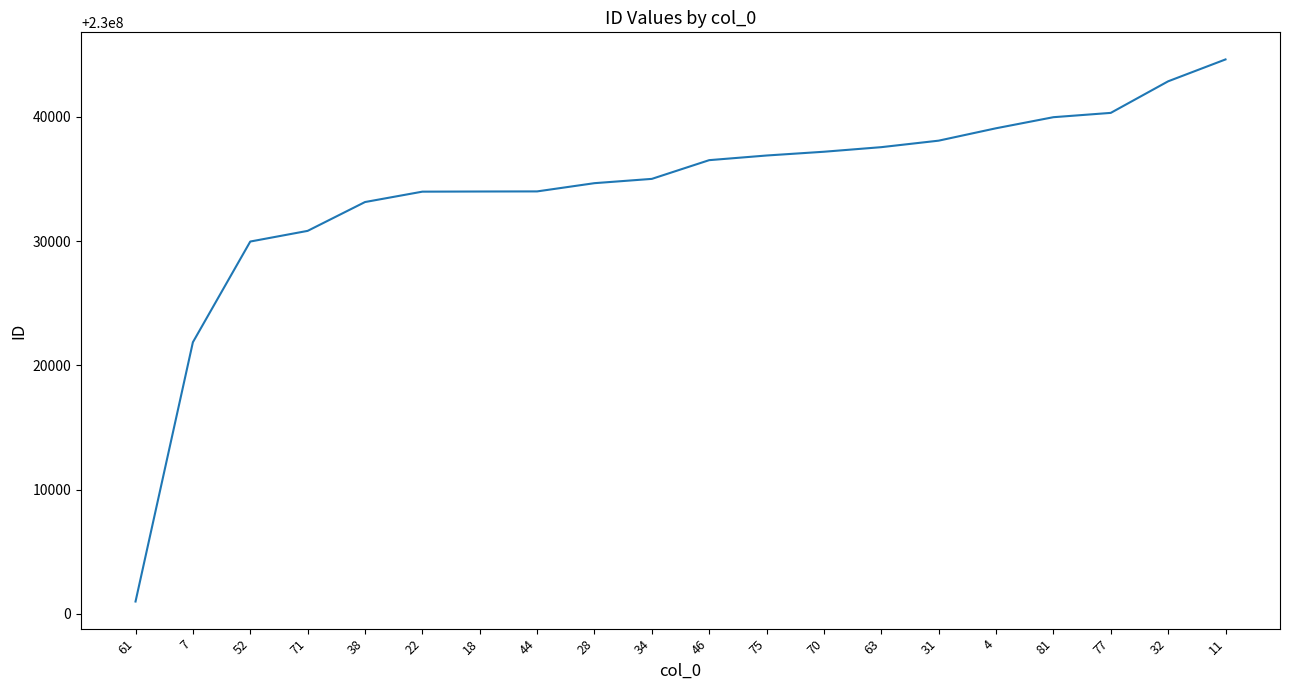

What is the average value?

230034077